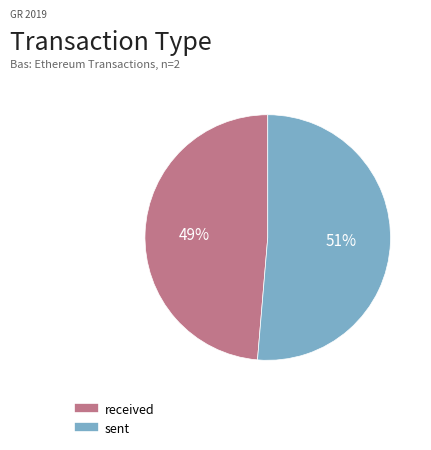

Is it true that received is 49% of the pie?

True